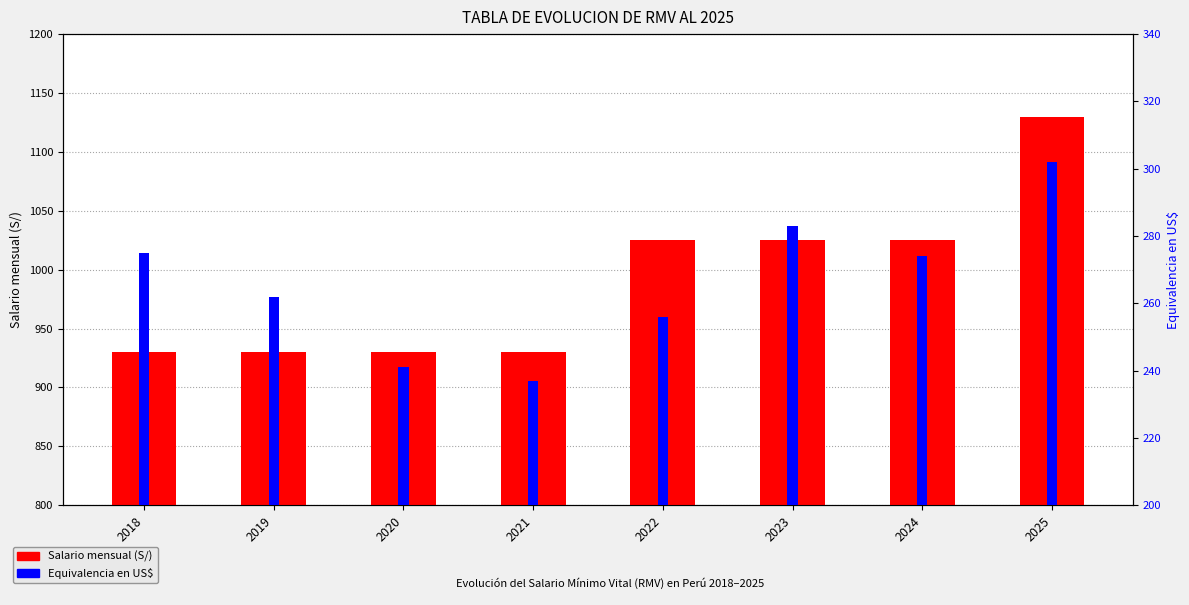

What is the sum of all Equivalencia en US$ values?

2130